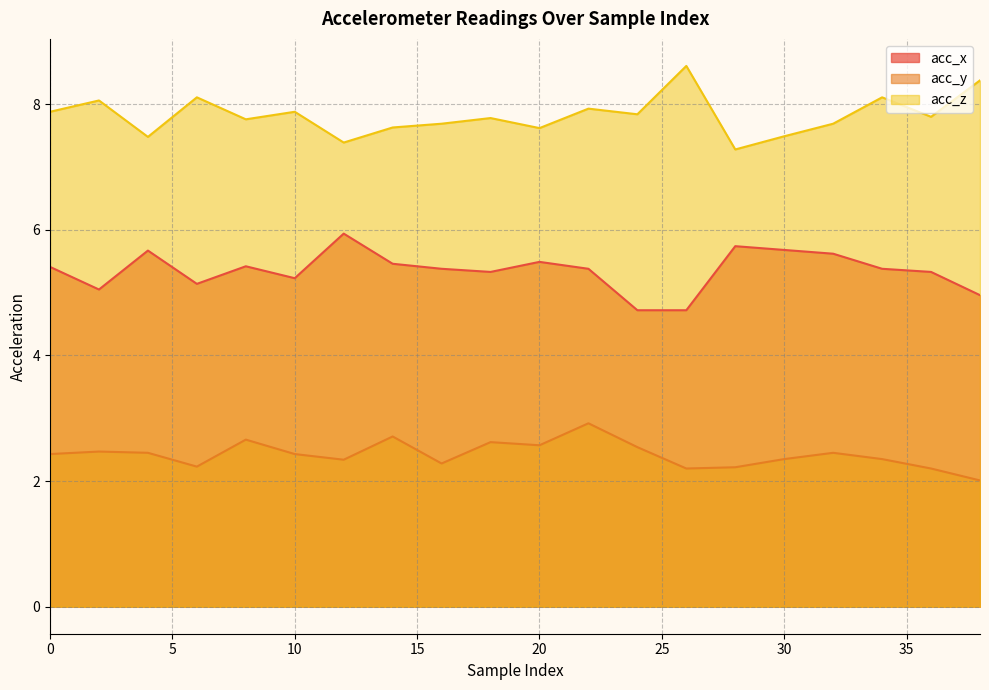

What is the value of the acc_z point at the 20th from the left?

8.4